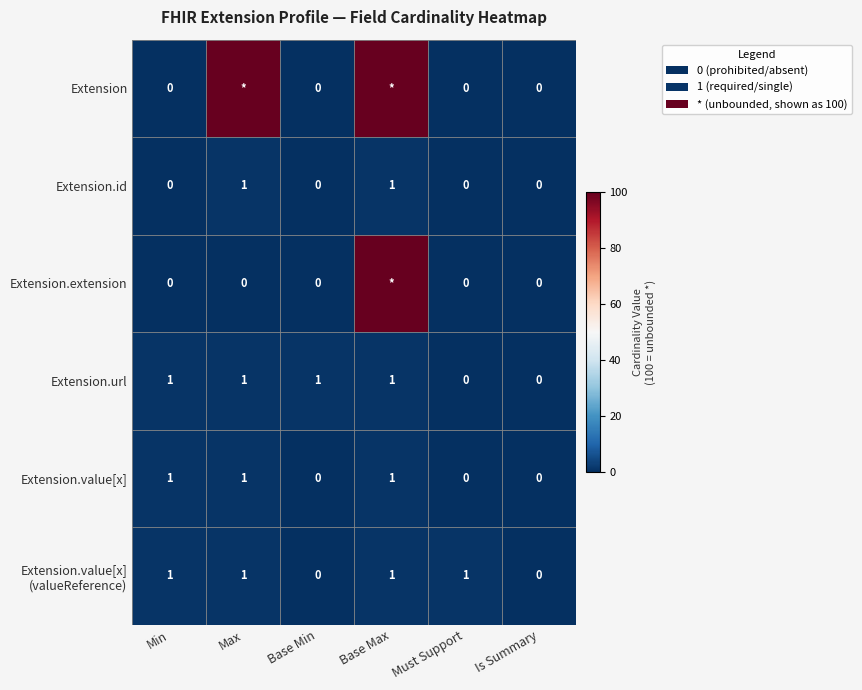

Is it true that Extension.value[x] equals 1 at Max?

True